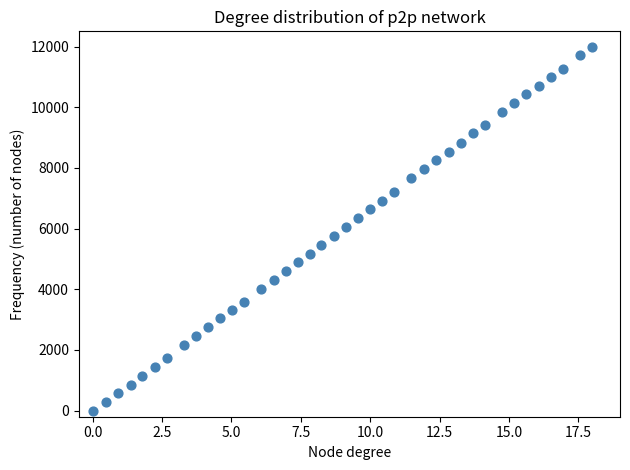

What is the range of X values (max minus min)?

18.0